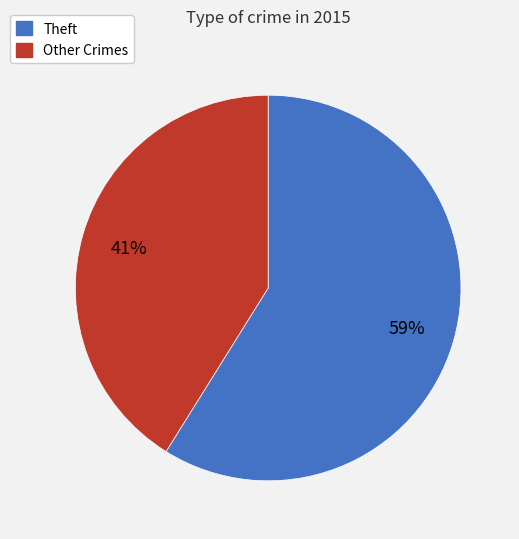

Is the sum of Other Crimes and Theft greater than half?

Yes